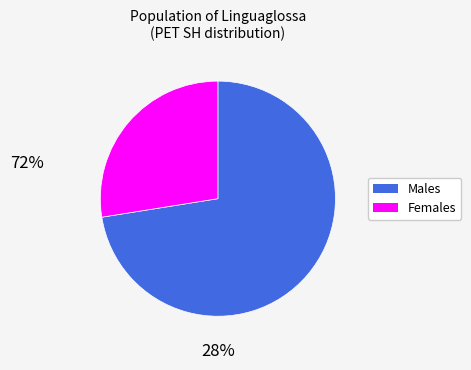

How many segments does this pie chart have?

2